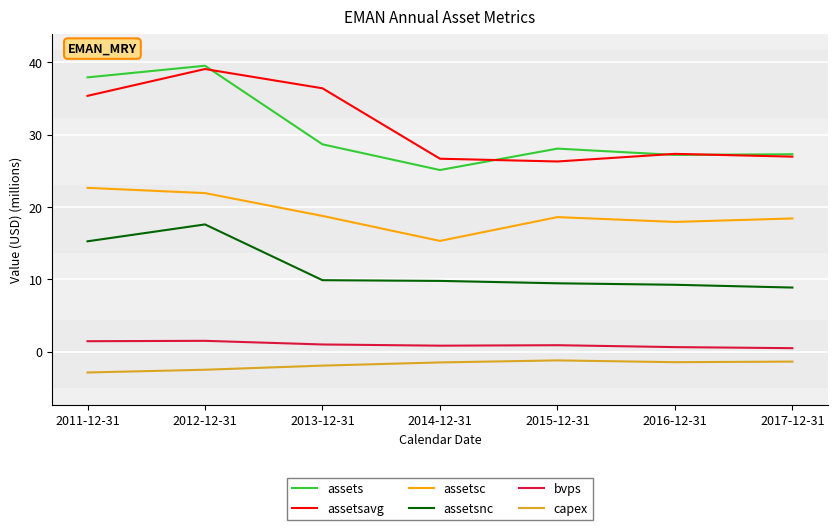

Is it true that assets equals 7.0 at 2013-12-31?

False